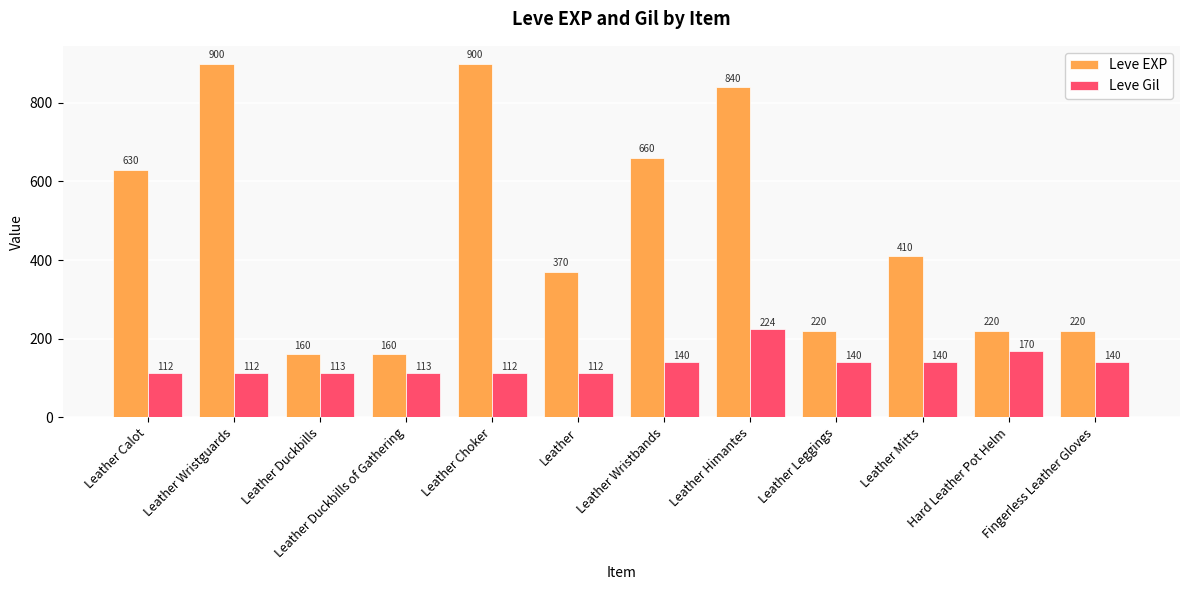

What position from the left is Leather Mitts?

10